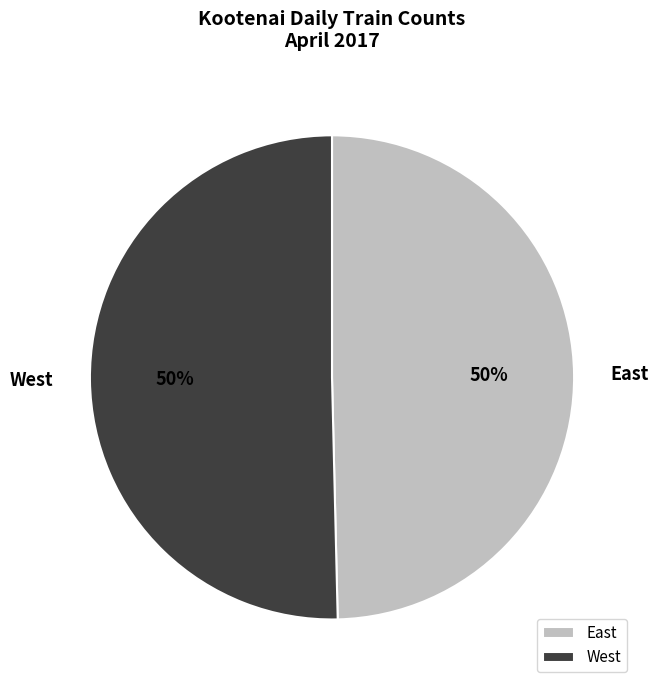

Combined, do West and East account for over 50%?

Yes